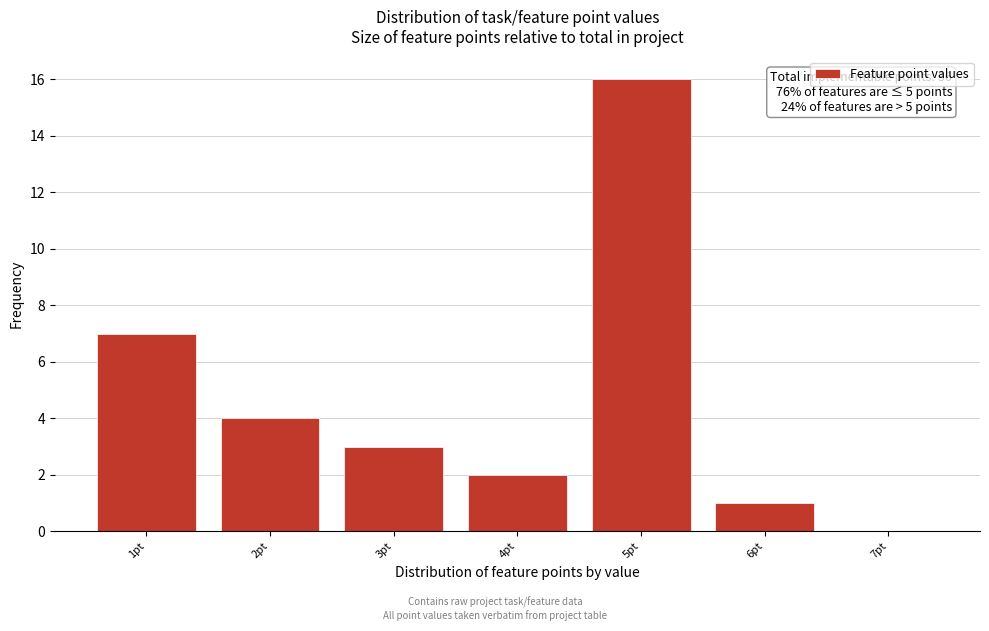

Reading left to right, list all the values displayed in this chart.

1pt=7	2pt=4	3pt=3	4pt=2	5pt=16	6pt=1	7pt=0